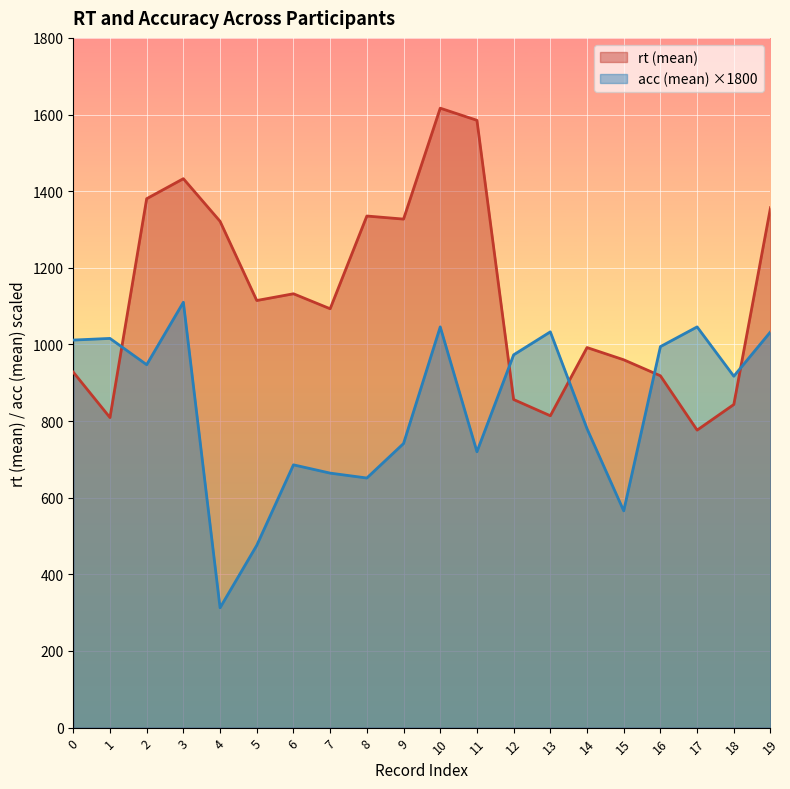

What are all the series names shown in the legend?

rt (mean), acc (mean) ×1800